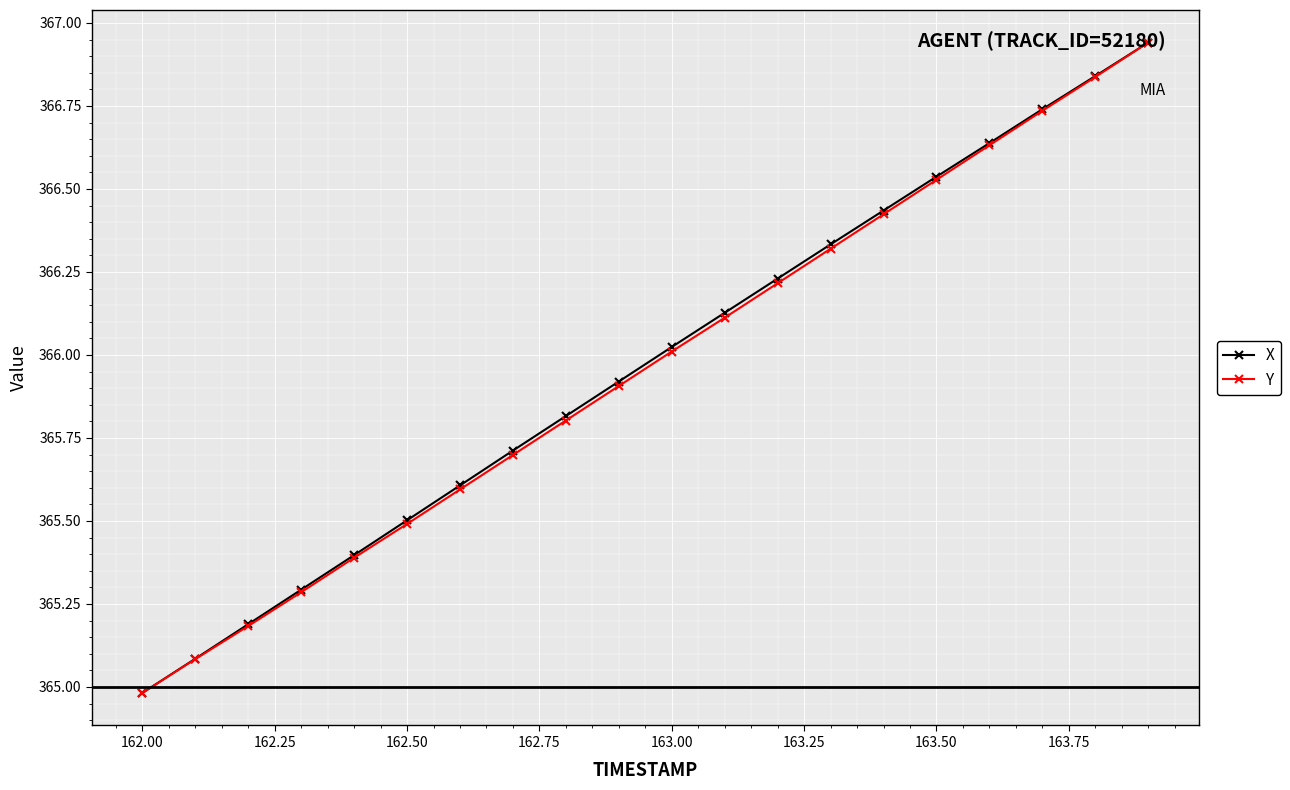

What are all the series names shown in the legend?

X, Y